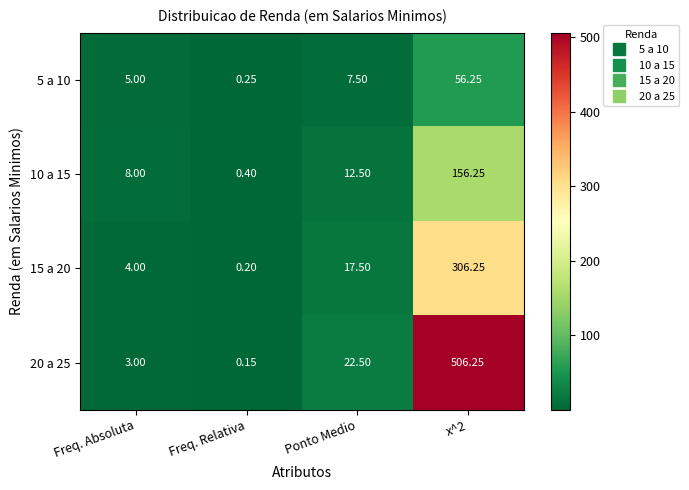

At which label does 5 a 10 reach its minimum?

Freq. Relativa